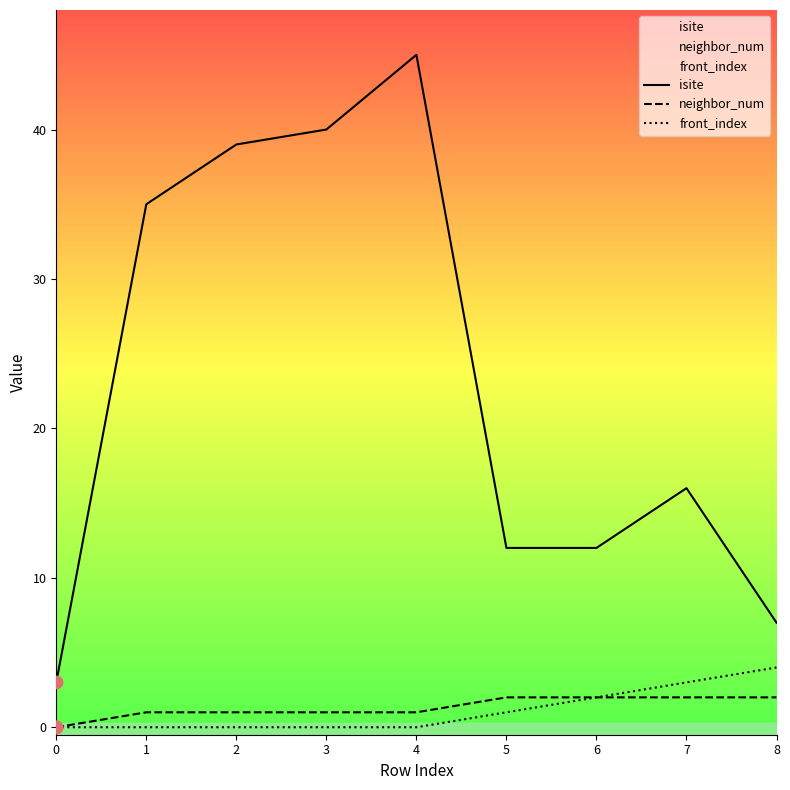

At which category is the sum across all series the highest?

4